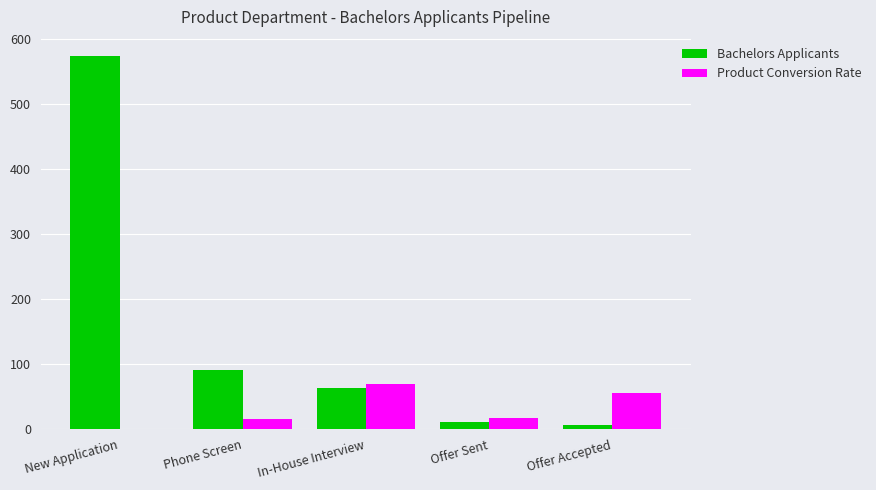

True or false: Product Conversion Rate has a value of 55 at Offer Accepted.

True